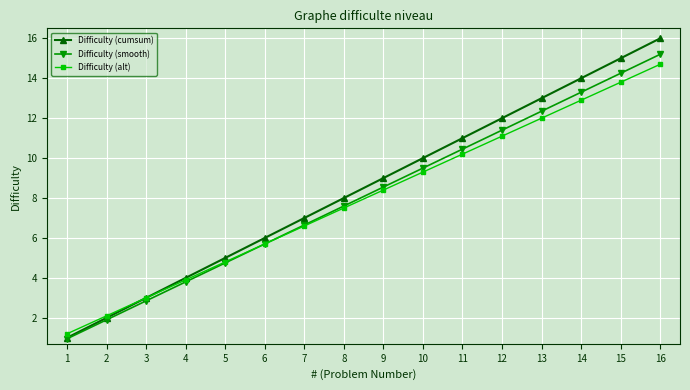

True or false: Difficulty (alt) has more than 2 points higher than both neighbors.

False